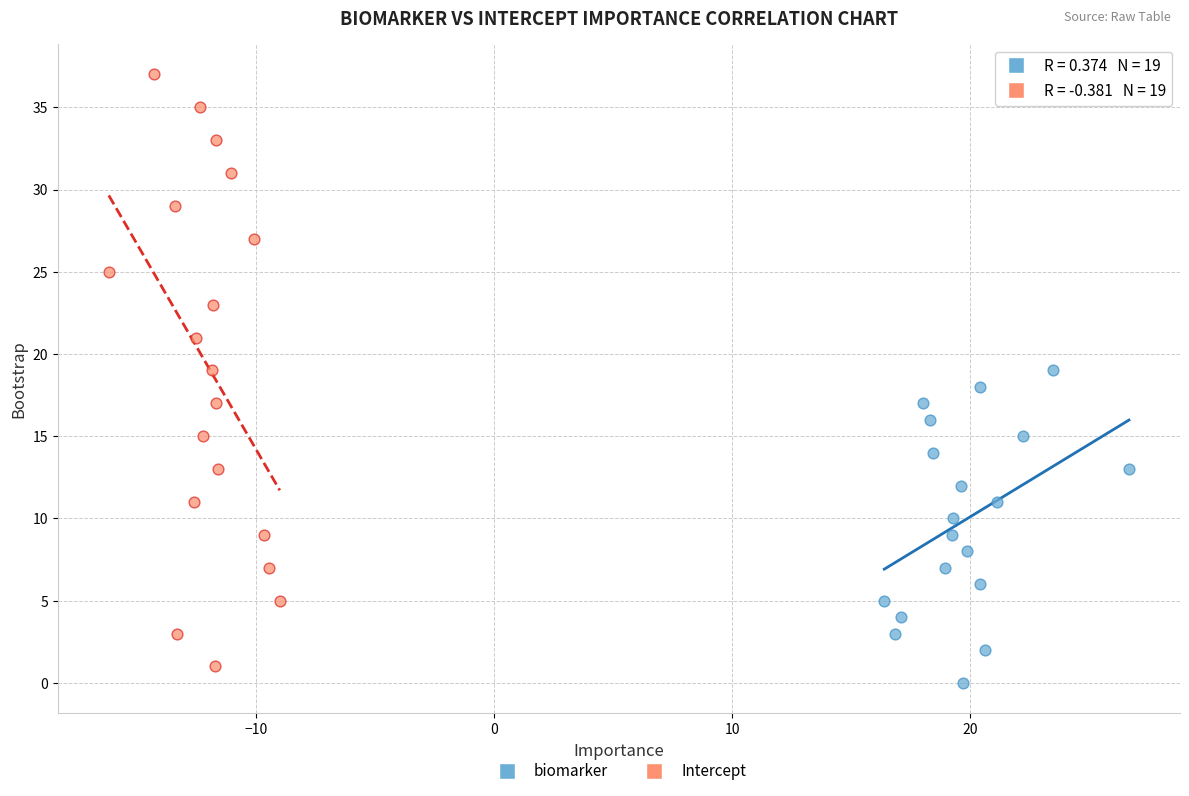

Which series contains the highest Y value?

Intercept